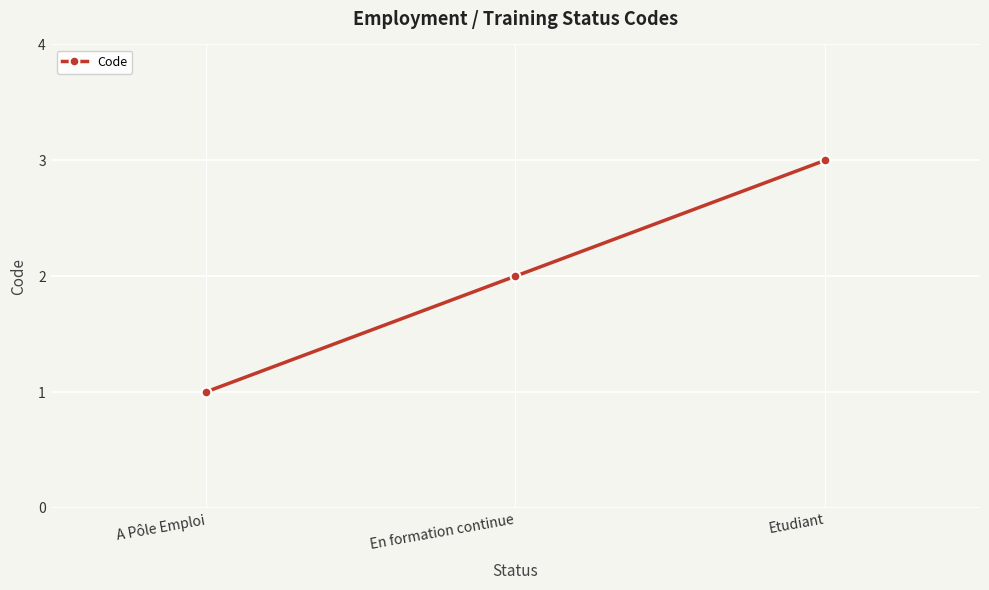

What is the difference between the maximum and minimum values?

2